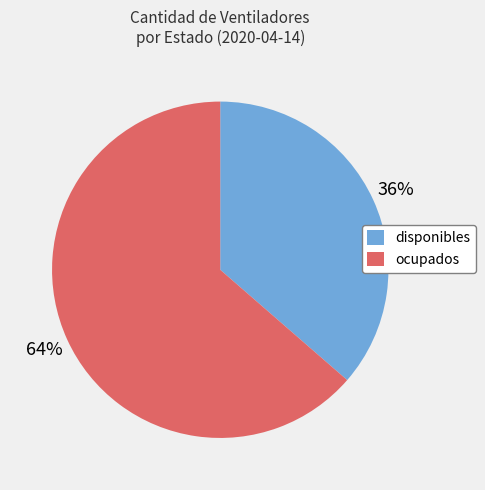

Combined, do disponibles and ocupados account for over 50%?

Yes